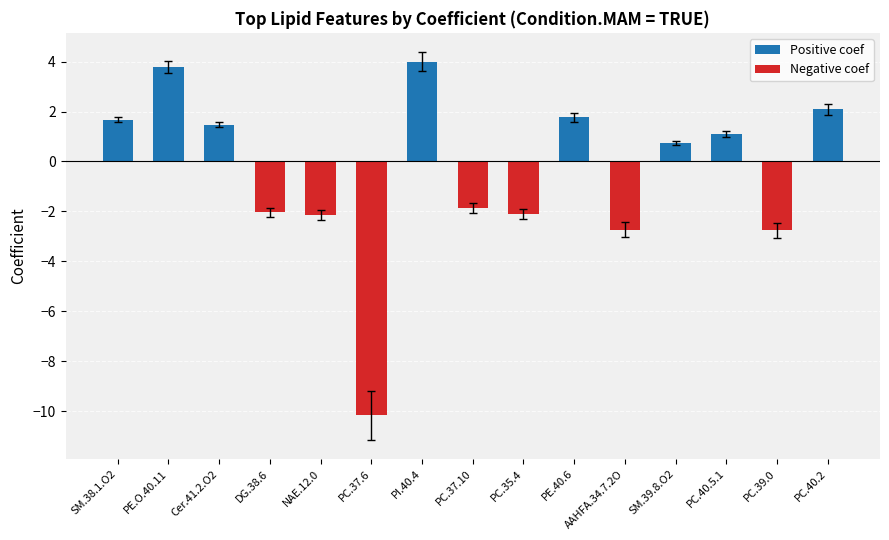

Reading left to right, what are all the values shown in this chart?

Positive coef: 1.7	3.8	1.5	0.0	0.0	0.0	4.0	0.0	0.0	1.8	0.0	0.7	1.1	0.0	2.1
Negative coef: 0.0	0.0	0.0	-2.0	-2.1	-10.2	0.0	-1.9	-2.1	0.0	-2.7	0.0	0.0	-2.8	0.0